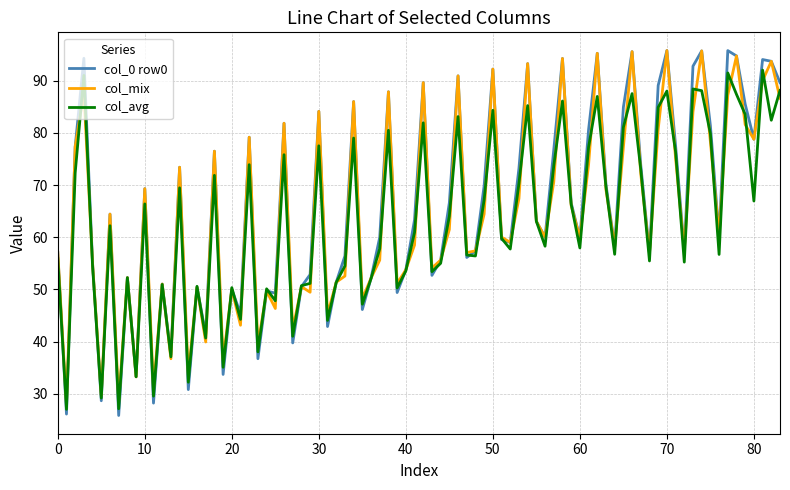

What is the smallest value displayed?

25.8